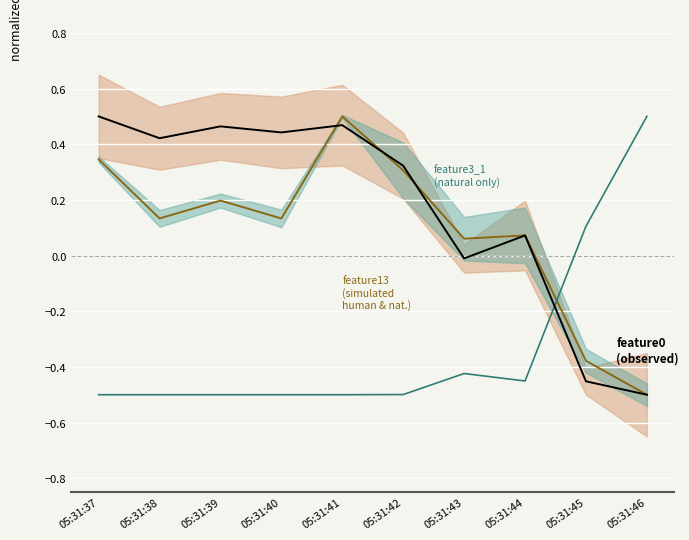

At which category is the sum across all series the highest?

05:31:41